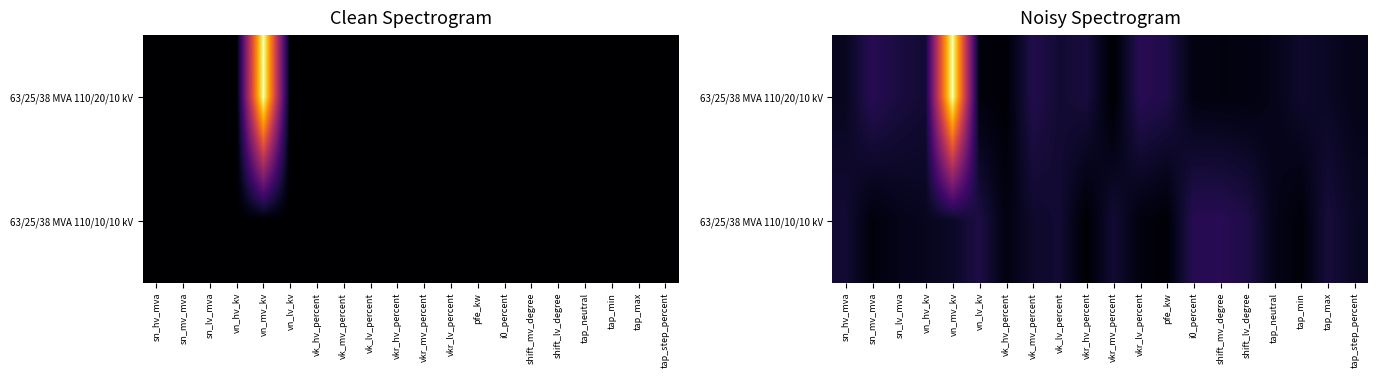

The value of 63/25/38 MVA 110/10/10 kV at tap_min is 0.0. True or false?

True